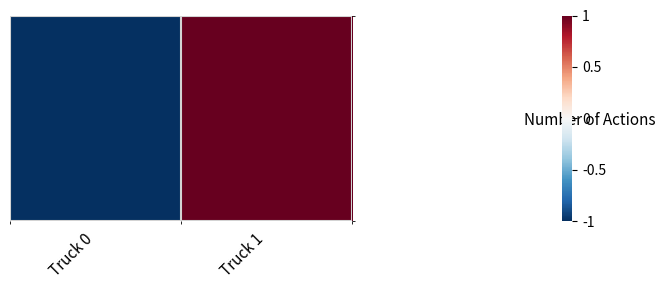

What is the difference between the maximum and minimum values?

2